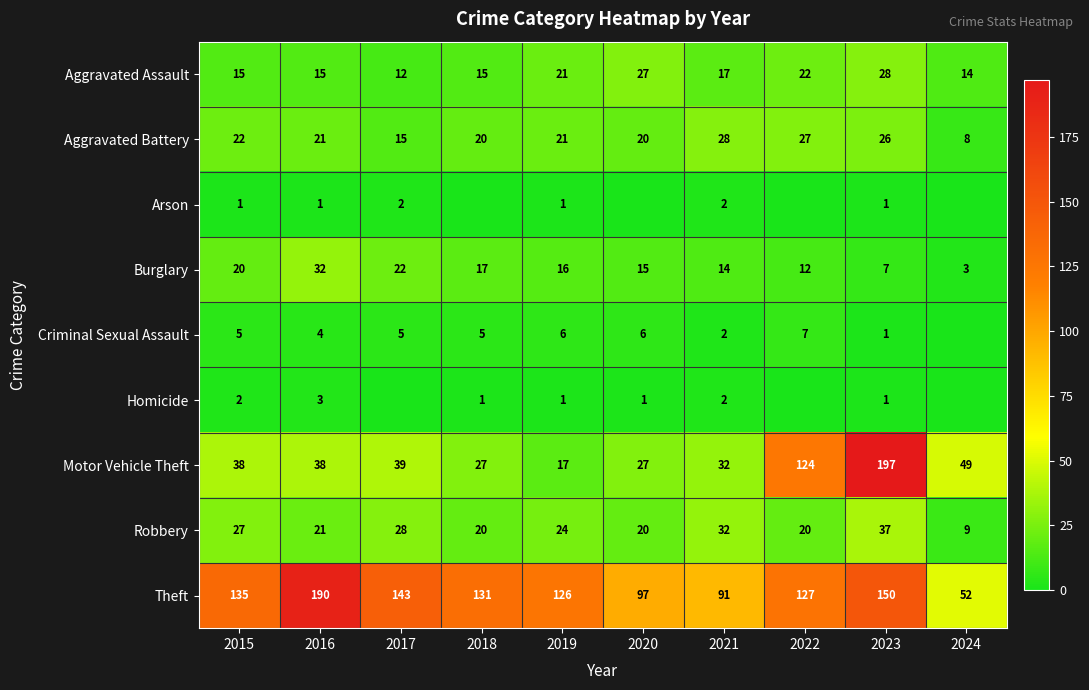

Rank the categories by Theft value from lowest to highest.

2024, 2021, 2020, 2019, 2022, 2018, 2015, 2017, 2023, 2016